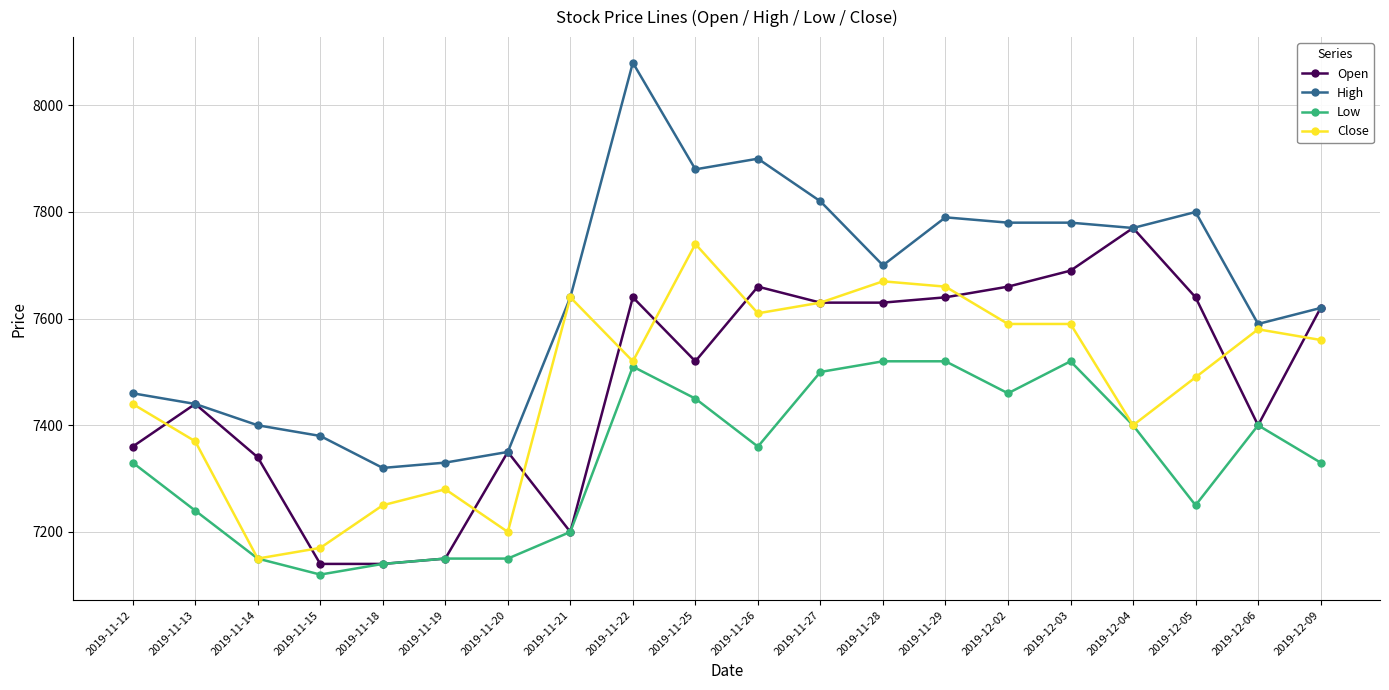

What is the value of the Close point at the 8th from the left?

7640